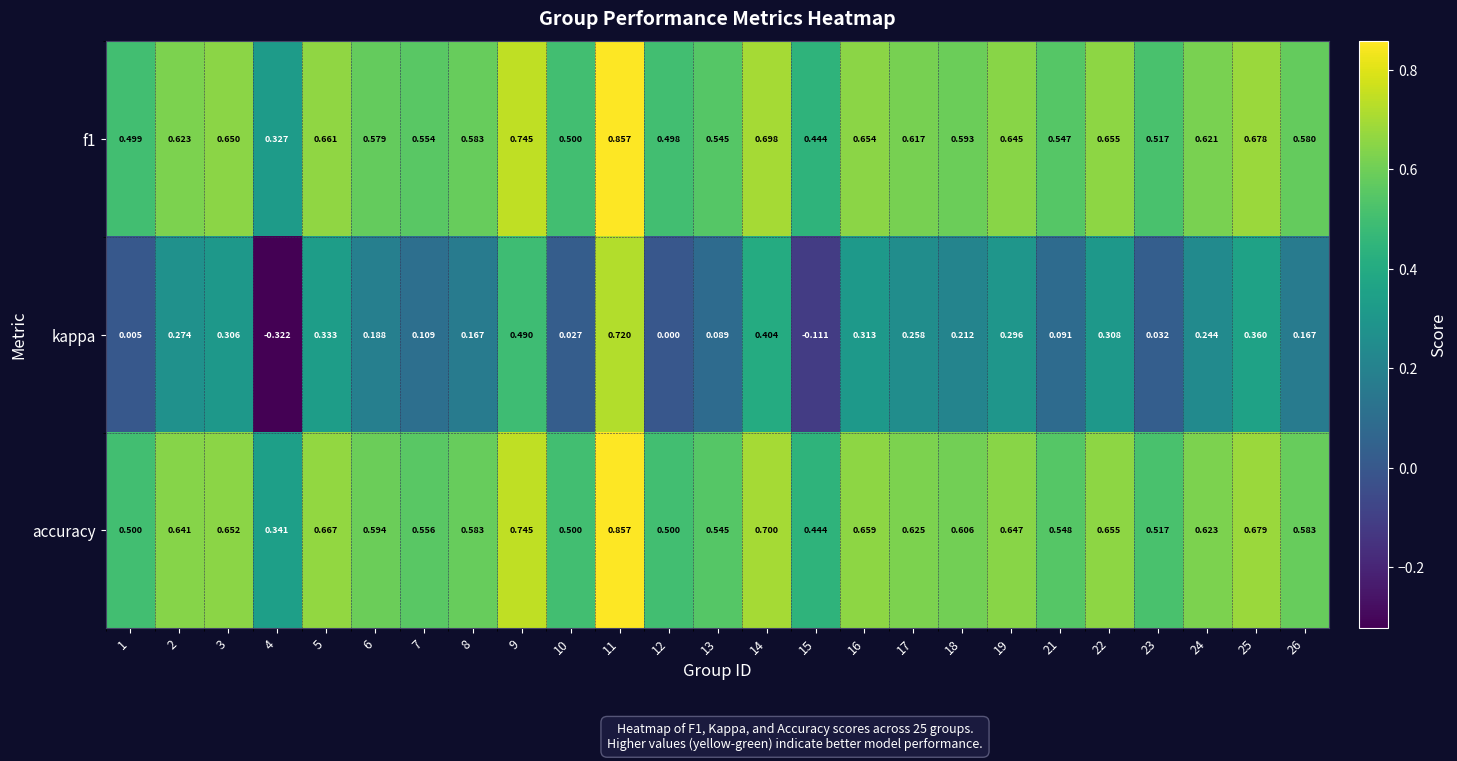

Which series has the largest total across all categories?

accuracy